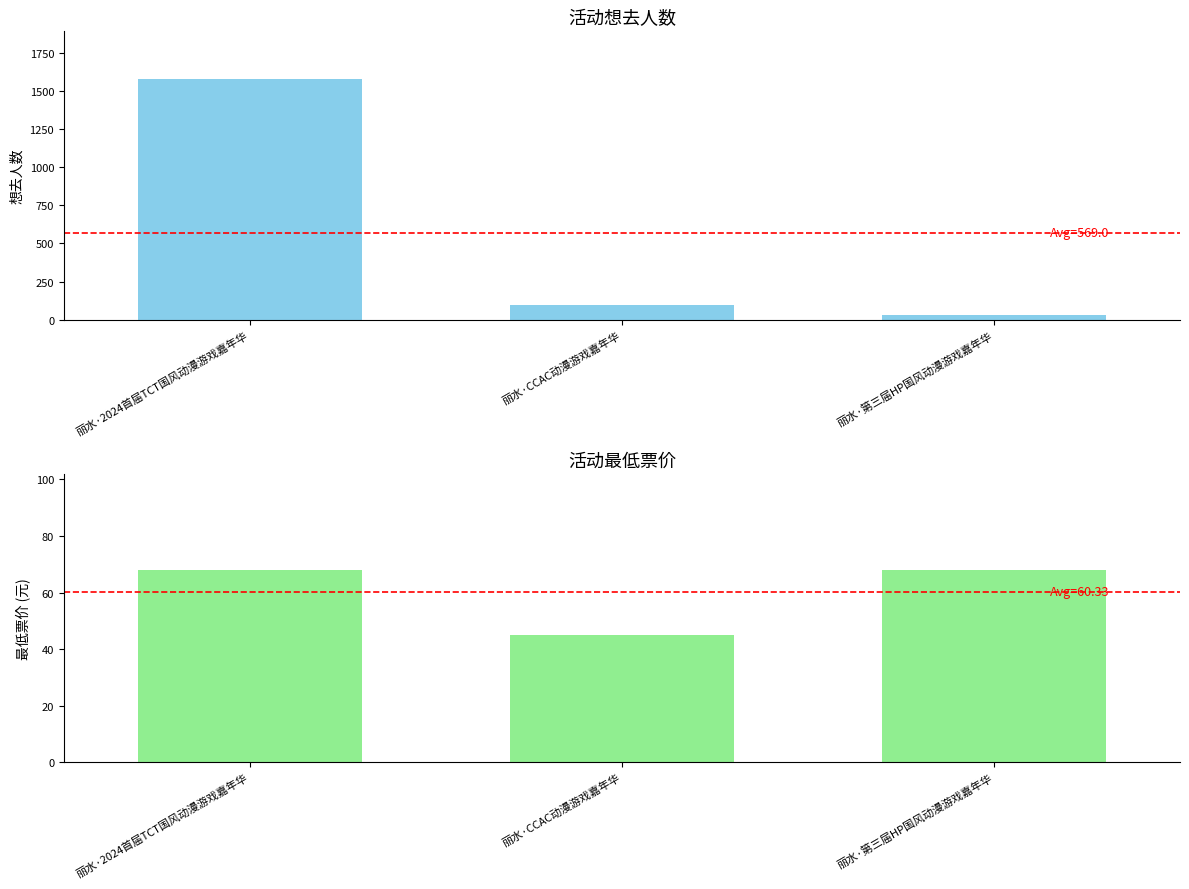

Which category has the highest value in the 想去人数 series?

丽水·2024首届TCT国风动漫游戏嘉年华